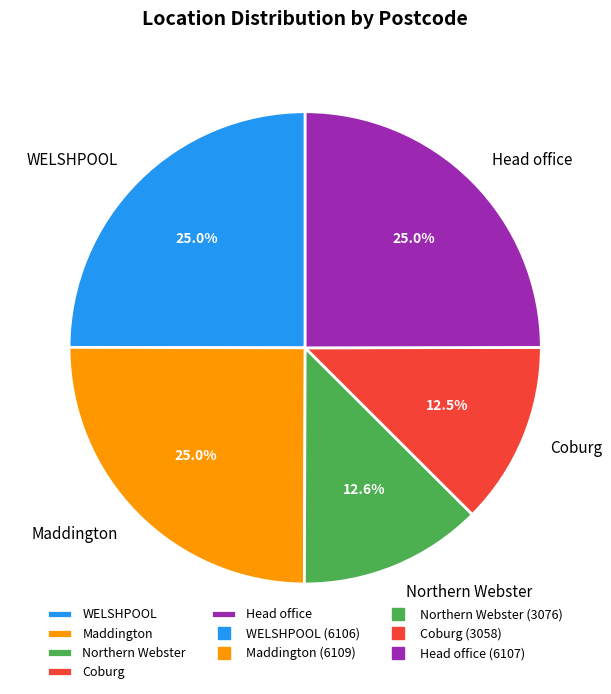

To the nearest percent, what percentage of the pie is Maddington?

25%